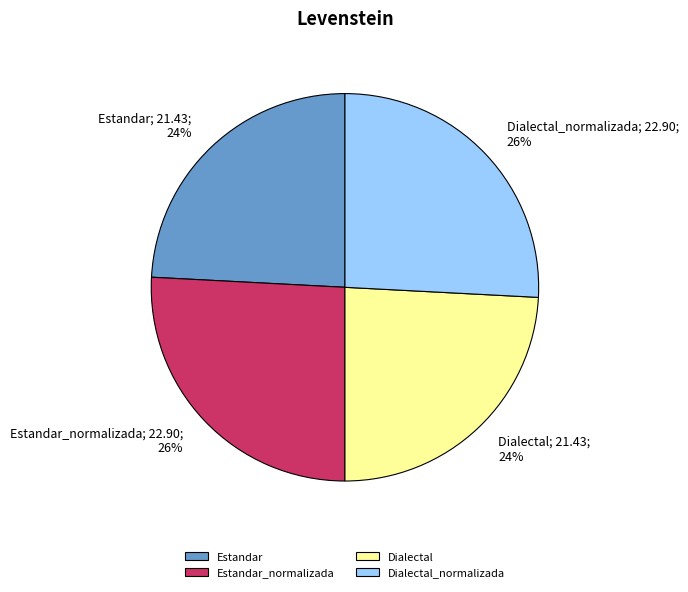

Do Dialectal and Estandar together represent more than half of the pie?

No